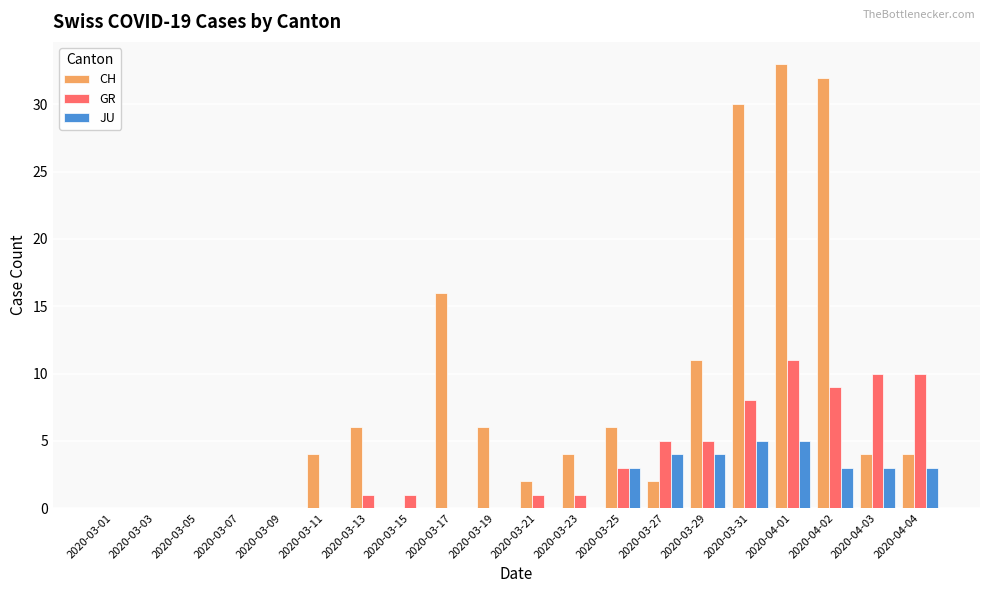

What are all the series names shown in the legend?

CH, GR, JU